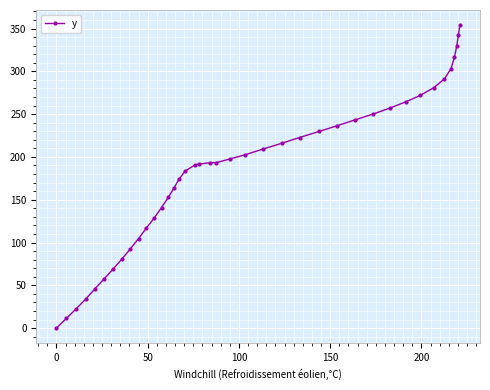

How many values exceed 193?

21